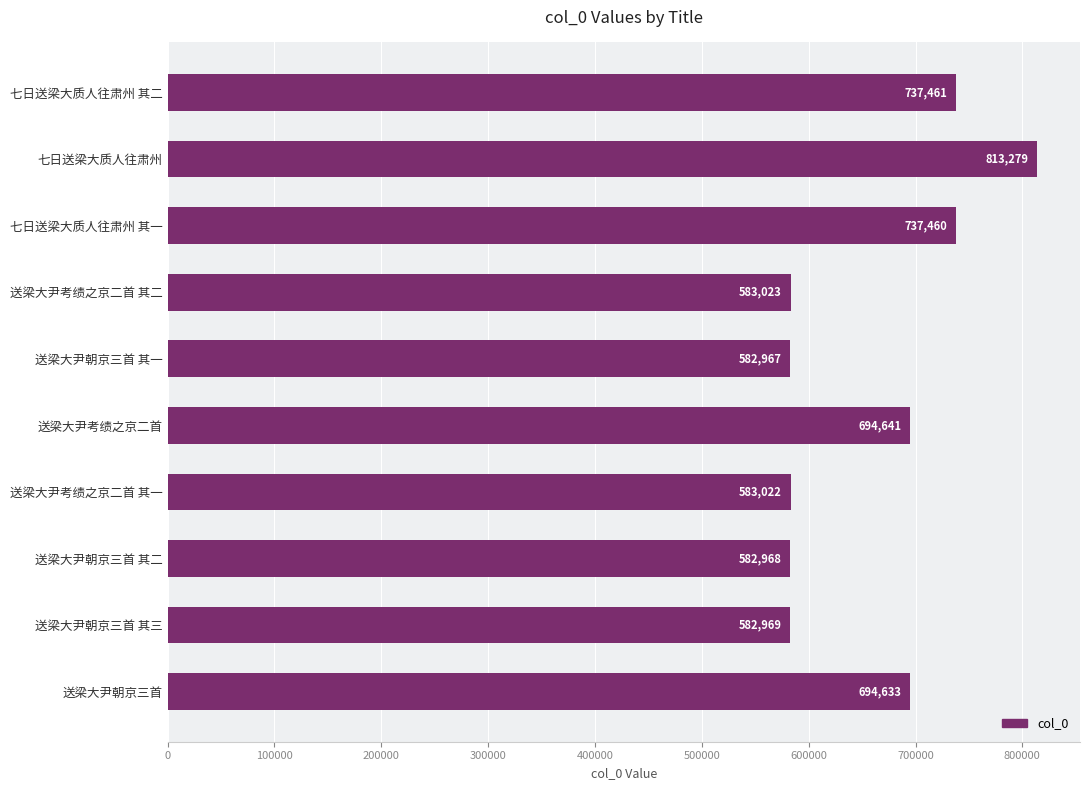

How many distinct data groups are displayed?

1